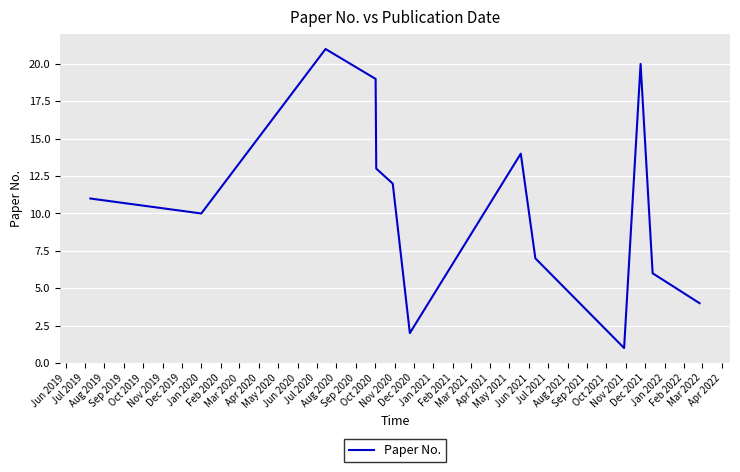

What is the maximum value shown in the chart?

21